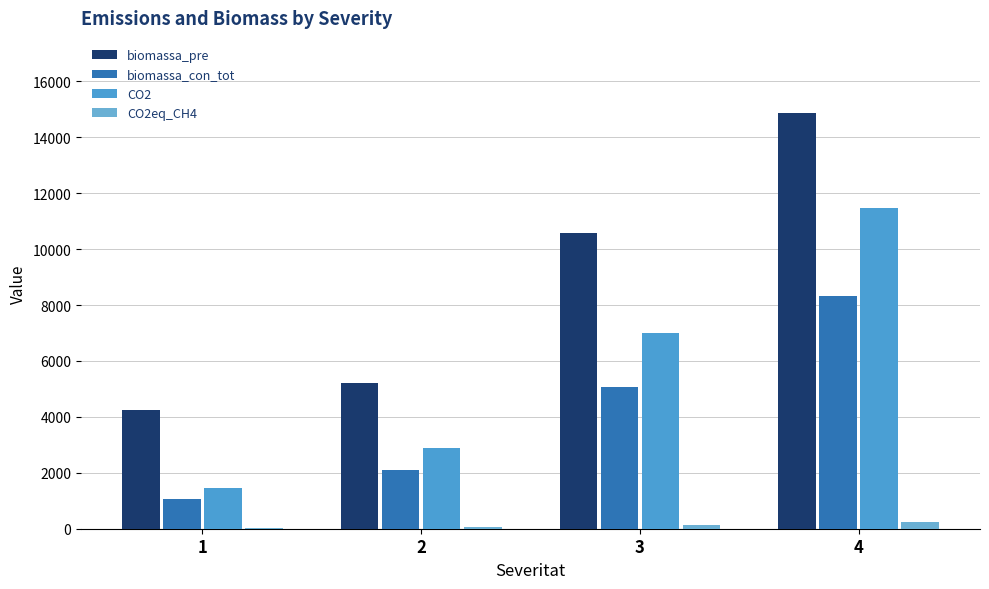

Reading left to right, transcribe all the data shown in this chart.

biomassa_pre: 1=4244.9	2=5229.9	3=10581.9	4=14878.3
biomassa_con_tot: 1=1061.2	2=2092.0	3=5079.3	4=8331.9
CO2: 1=1461.3	2=2880.6	3=6994.2	4=11473.0
CO2eq_CH4: 1=31.2	2=61.5	3=149.3	4=245.0